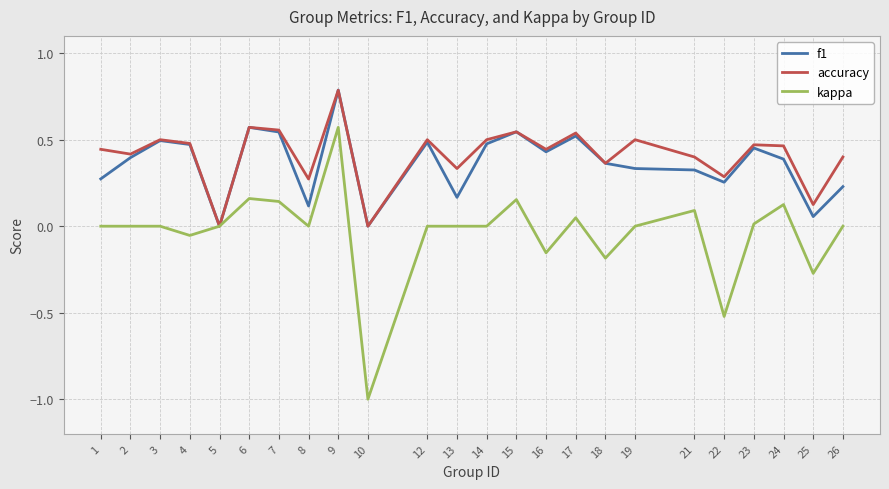

Which series has the widest spread of values?

kappa